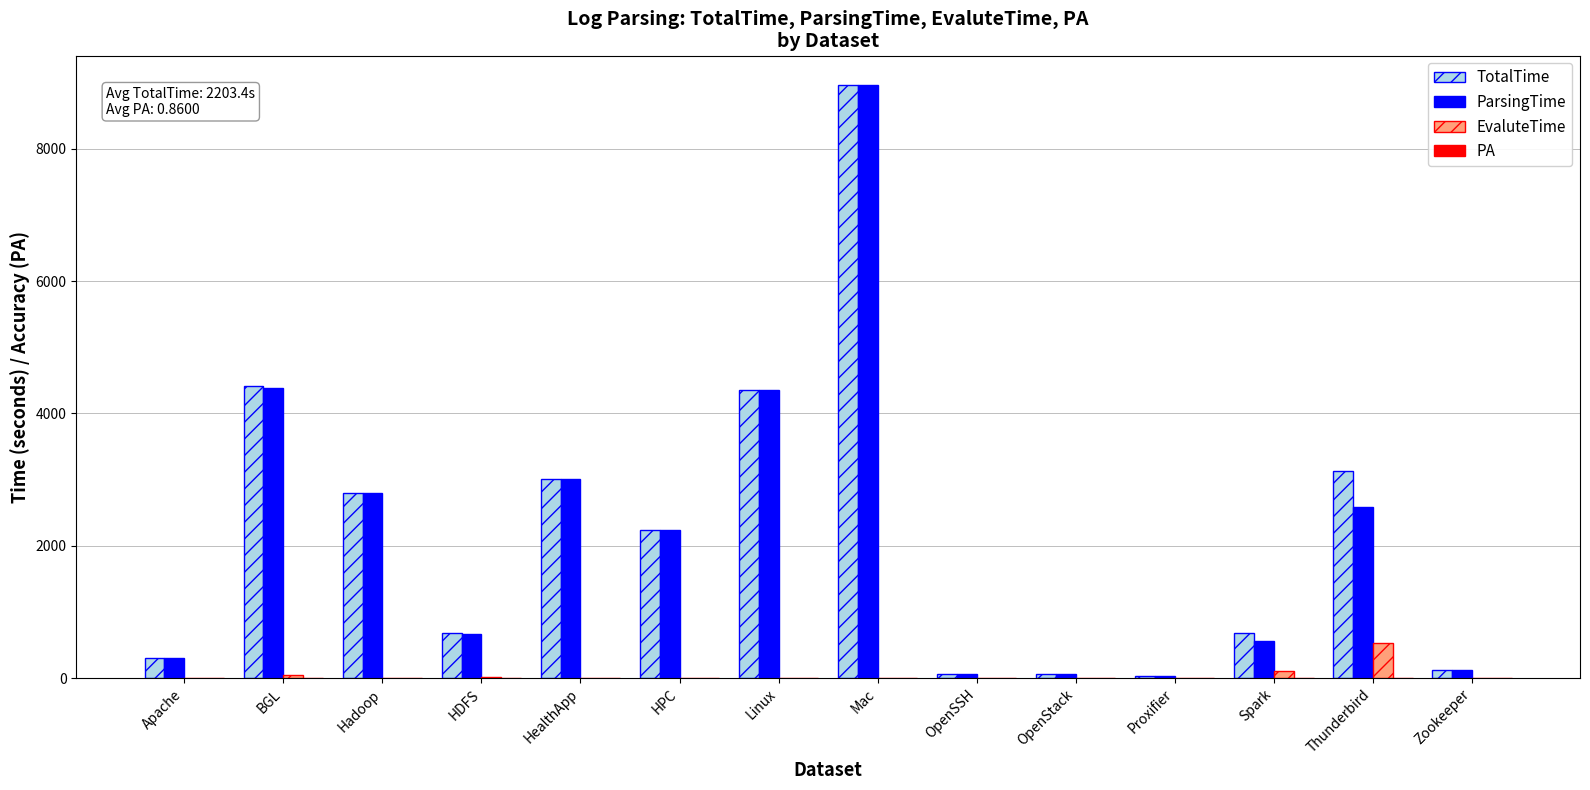

At which category is the sum across all series the highest?

Mac